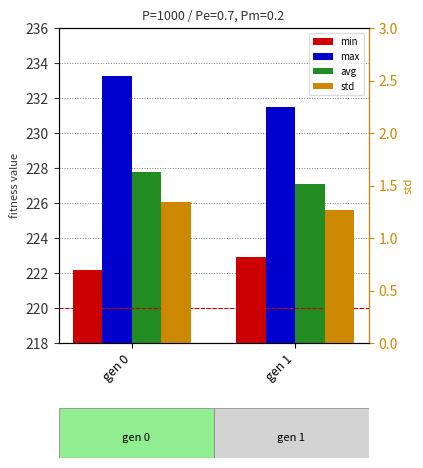

True or false: std has a value of 2.4 at gen 0.

False